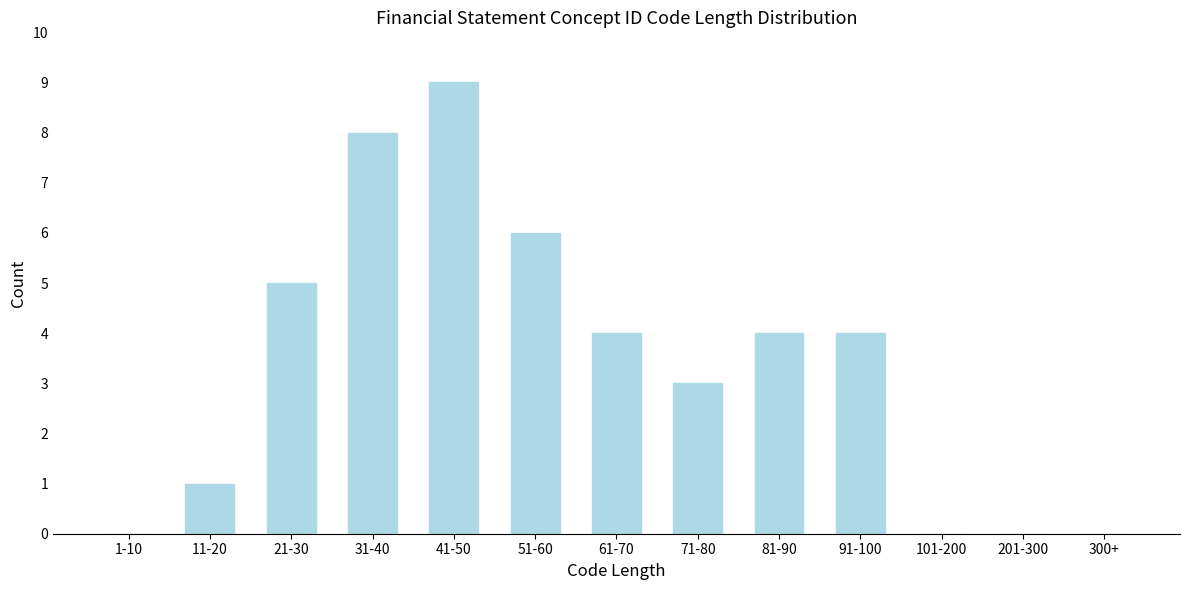

Reading left to right, transcribe all the data shown in this chart.

1-10=0	11-20=1	21-30=5	31-40=8	41-50=9	51-60=6	61-70=4	71-80=3	81-90=4	91-100=4	101-200=0	201-300=0	300+=0